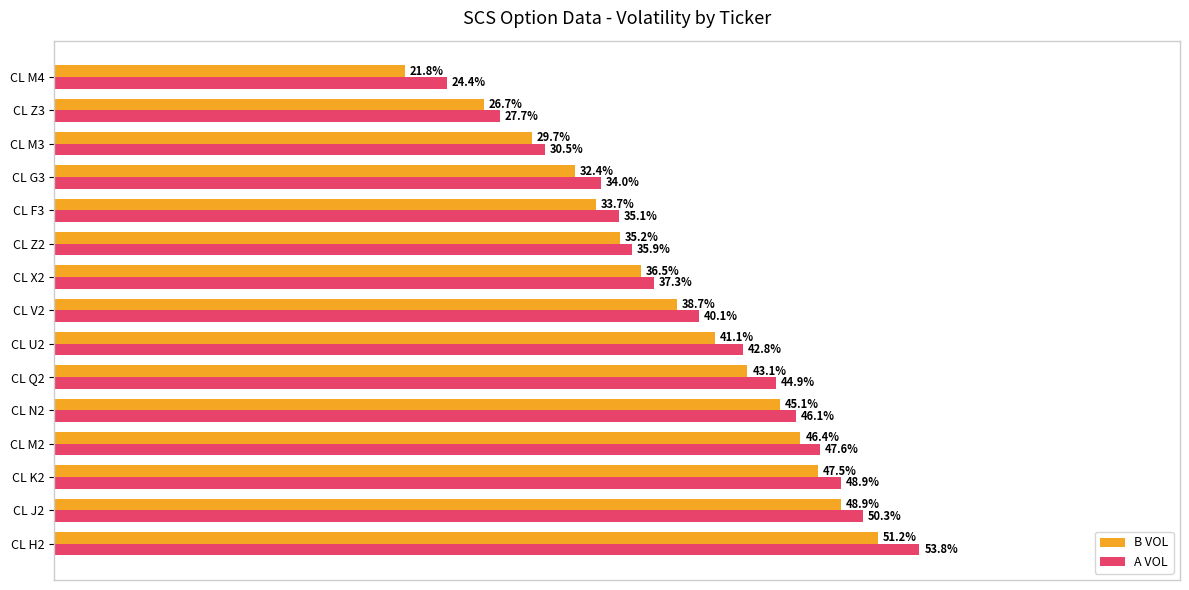

Rank the series by their average value, from lowest to highest.

B VOL, A VOL